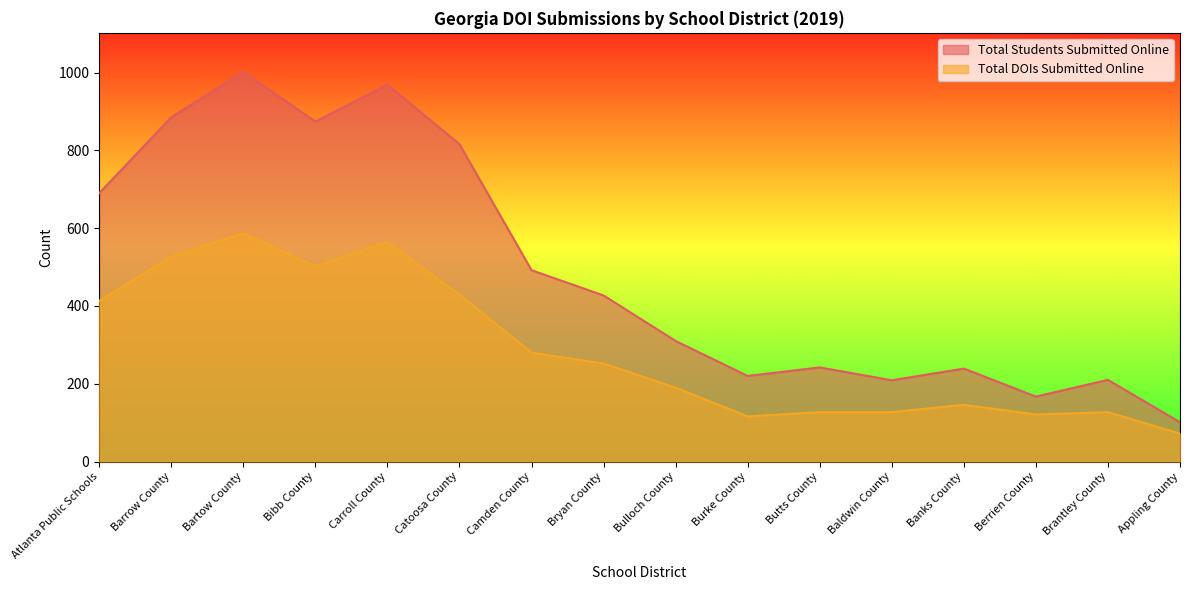

Which series changed the most between Bartow County and Appling County?

Total Students Submitted Online